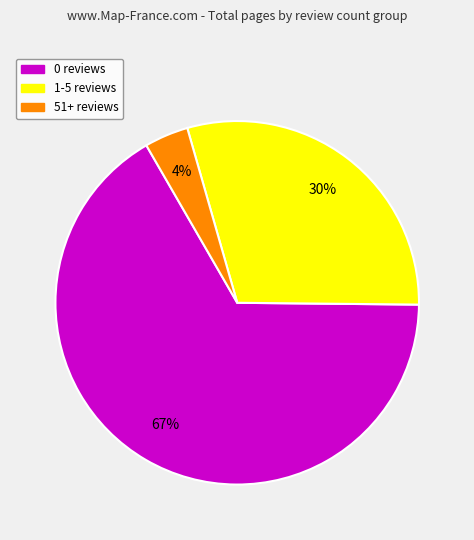

Is there a majority slice in this chart?

Yes